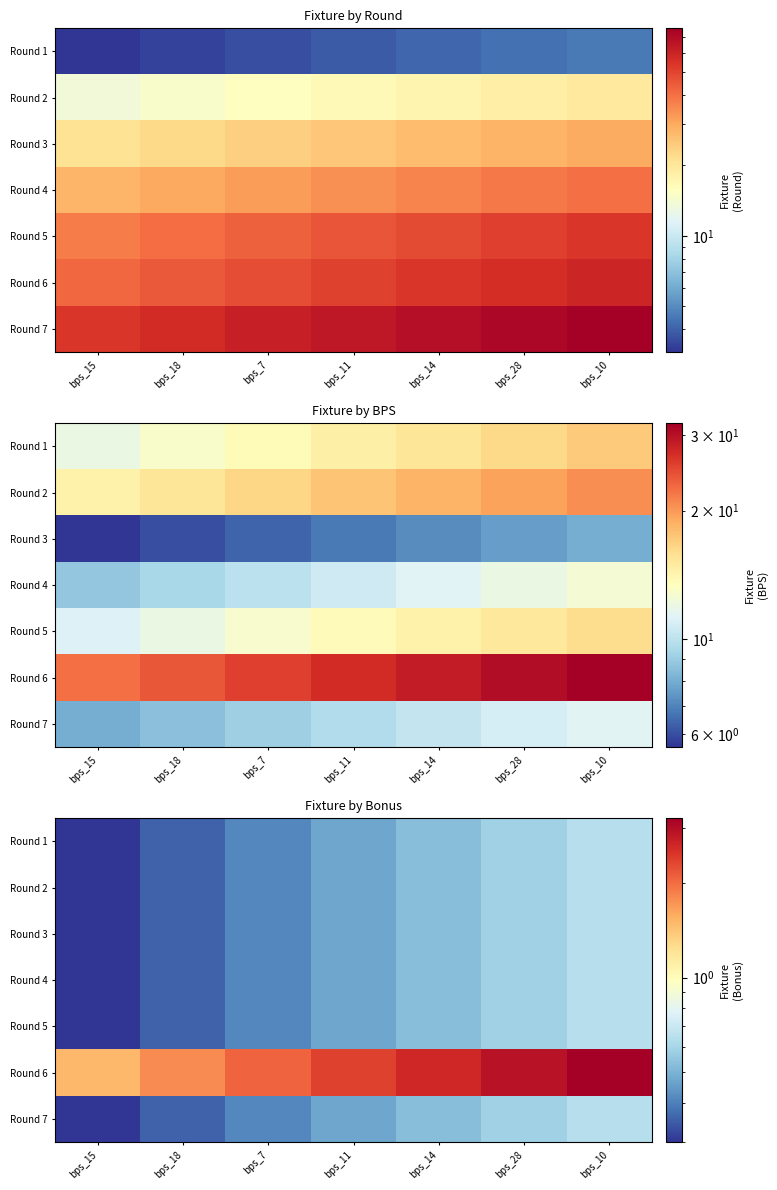

At how many categories does at least one series exceed 2?

5